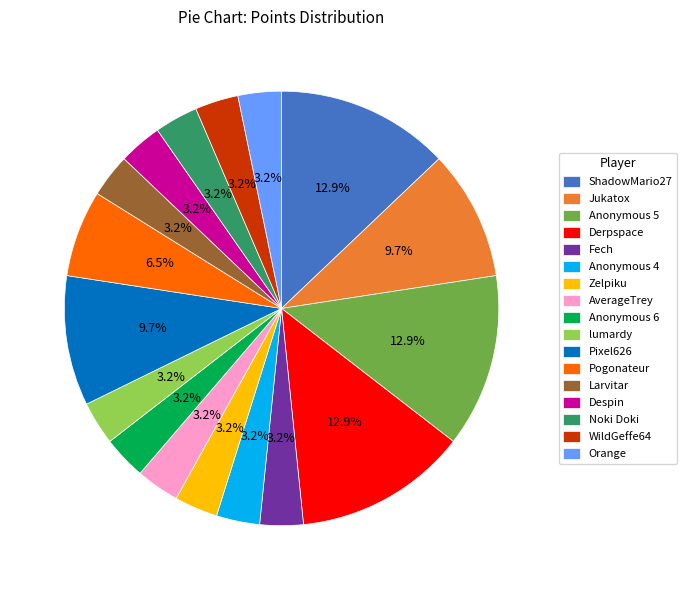

Approximately how many times larger is the value at Noki Doki compared to lumardy?

1.0